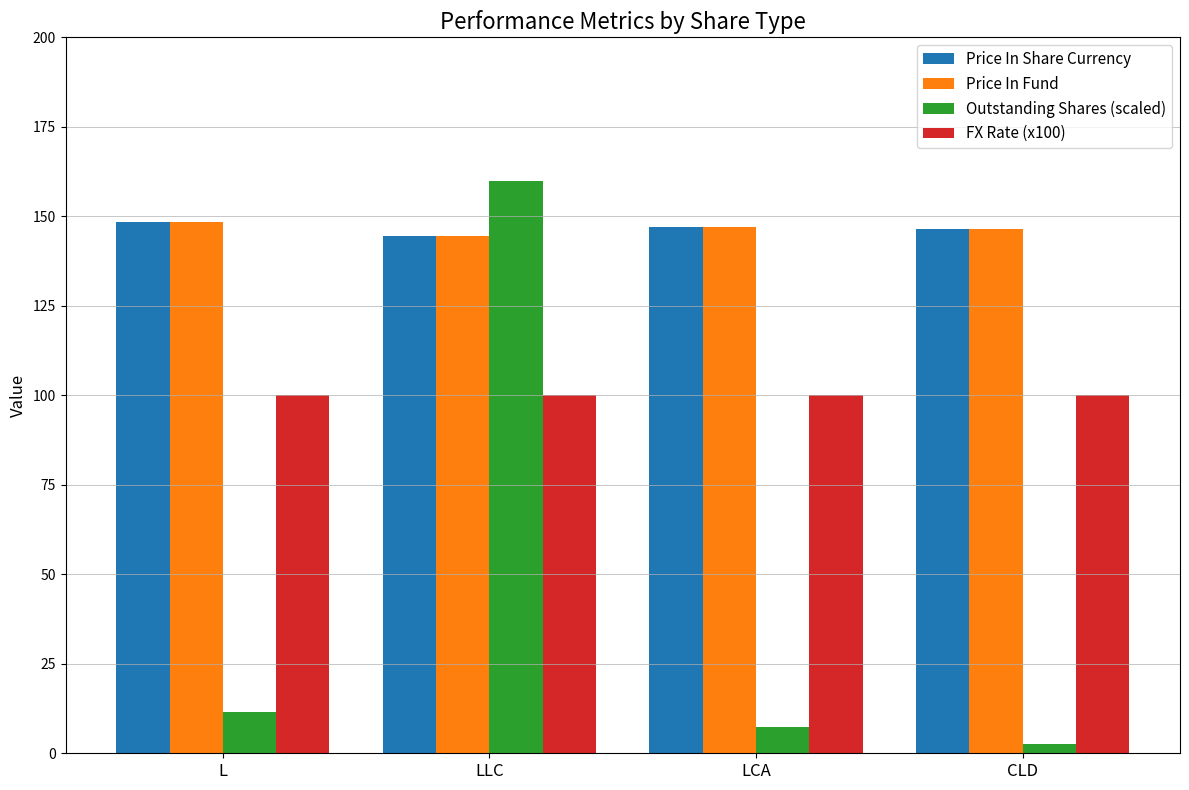

Is the value of FX Rate (x100) at L greater than the value of Price In Share Currency at CLD?

No